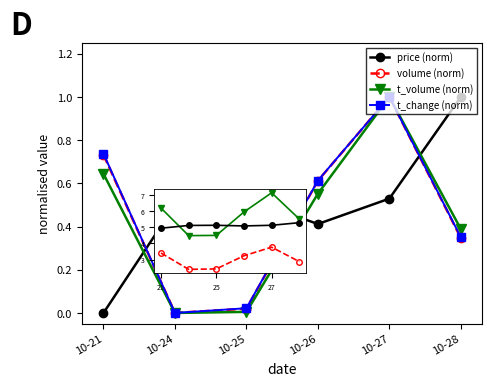

The t_change (norm) series shows 0.3 at 10-21. True or false?

False